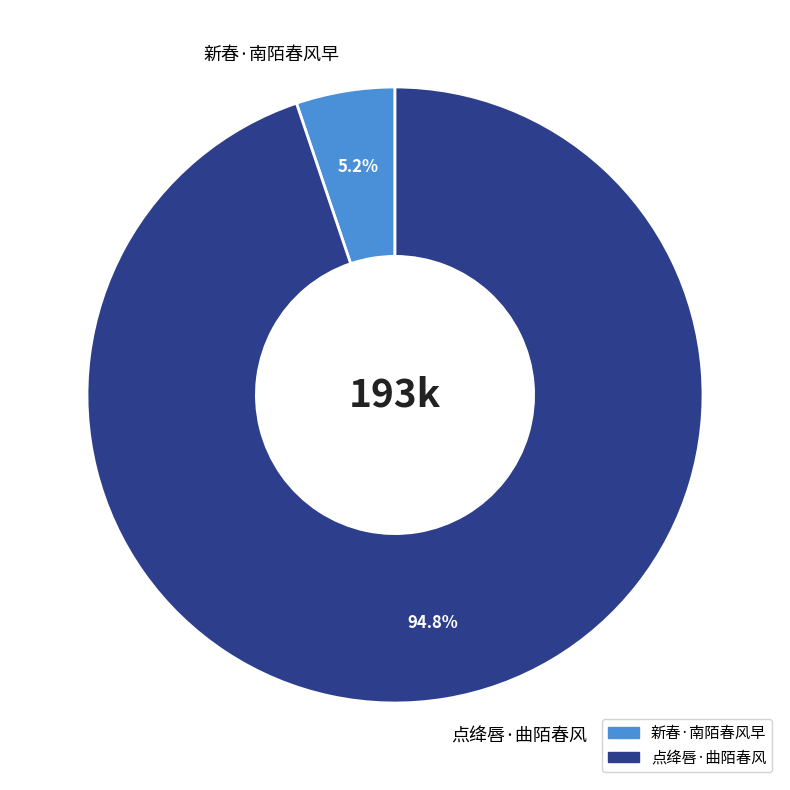

True or false: 新春·南陌春风早 accounts for 5% of the total.

True